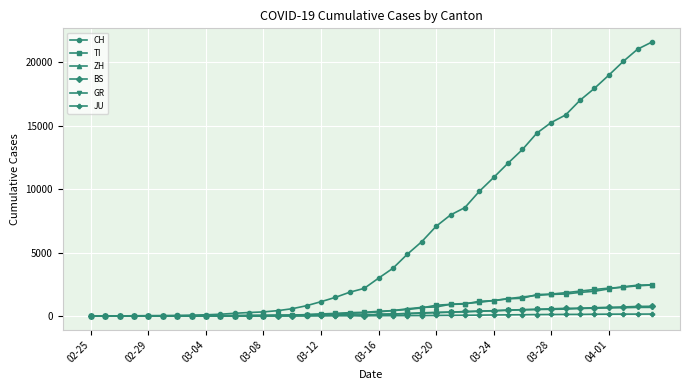

At how many categories does at least one series exceed 12606?

10